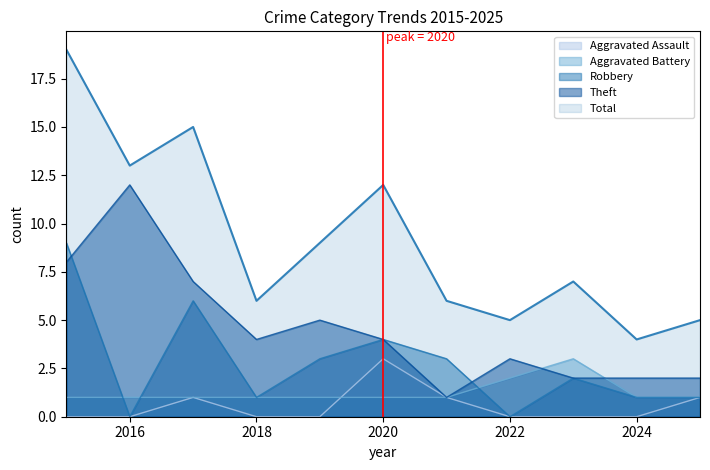

Which has a higher value, 2018 or 2023?

2018